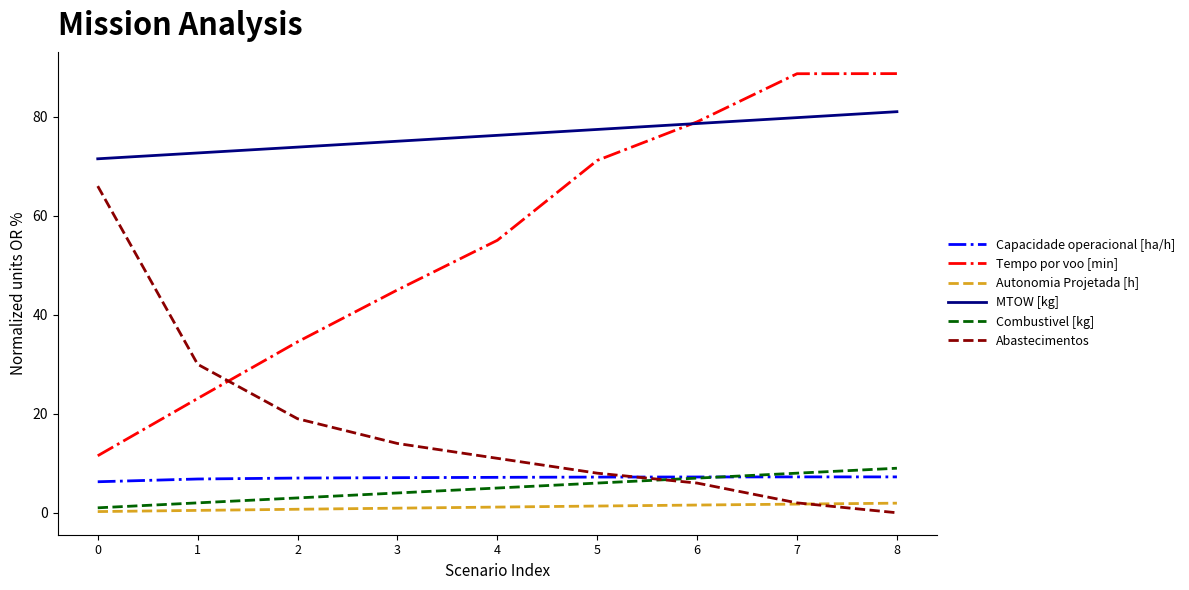

The Abastecimentos series shows 11.2 at 2. True or false?

False